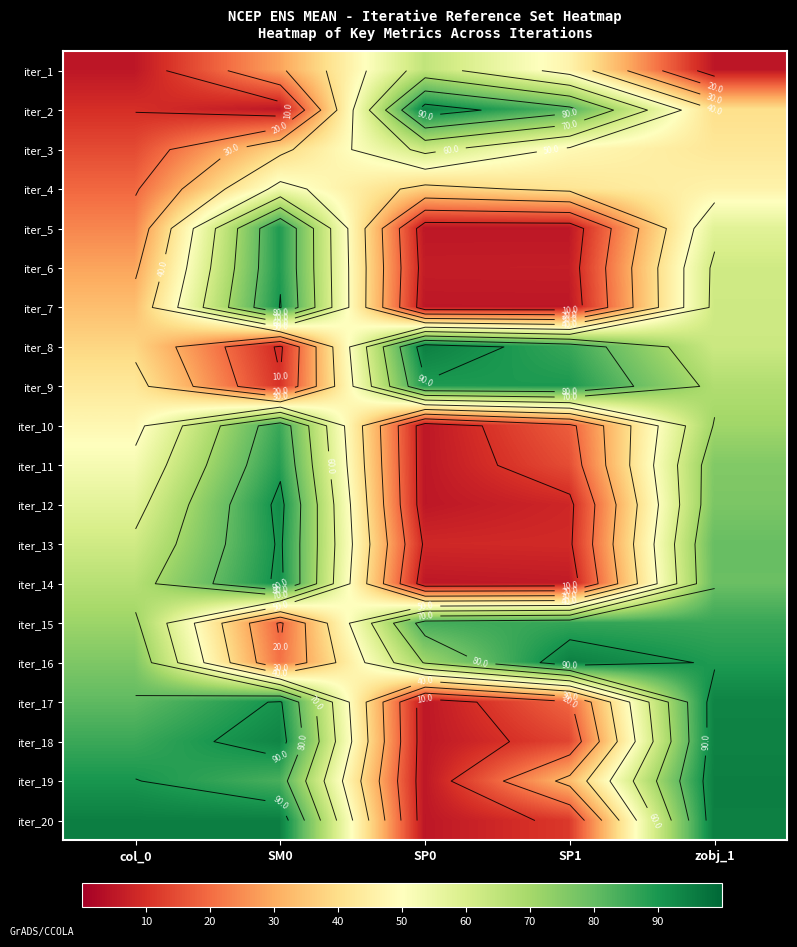

Which category has the lowest value in the iter_16 series?

SM0